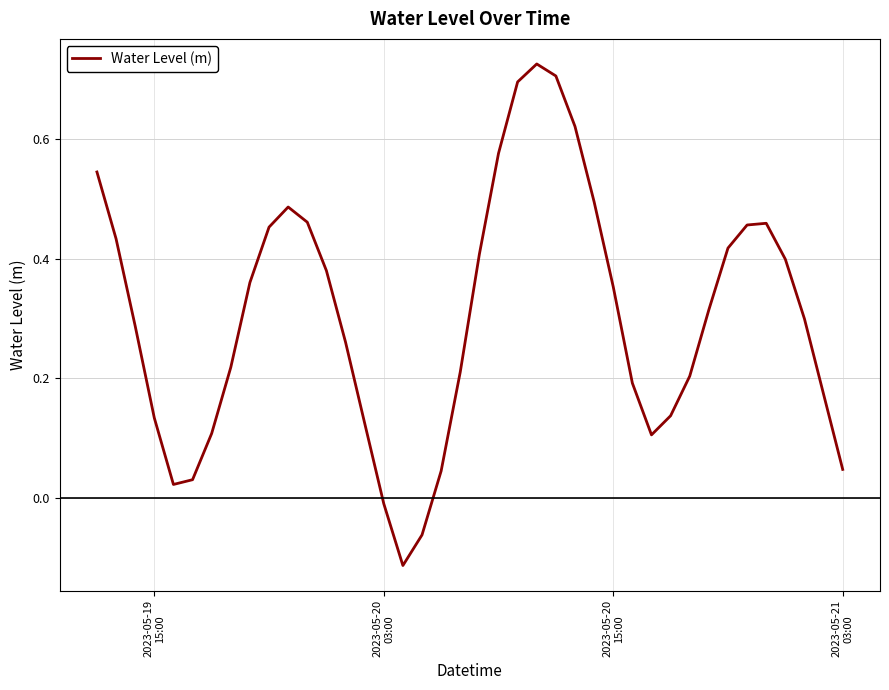

What is the difference between the maximum and minimum values?

0.8